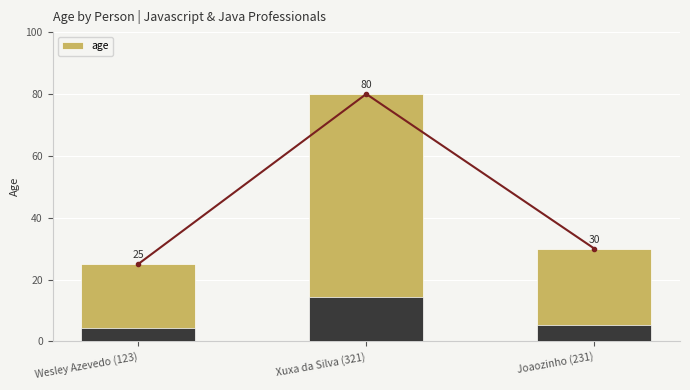

Which category has the lowest value across all series?

Wesley Azevedo (123)